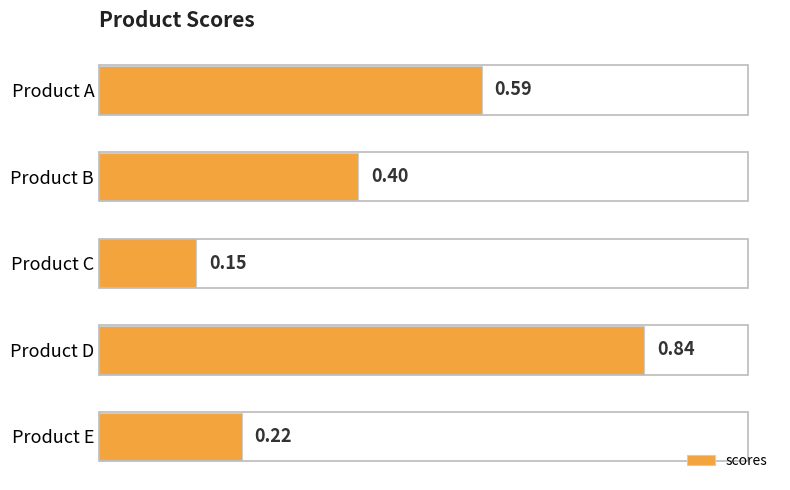

At which label is the value closest to 0?

Product C